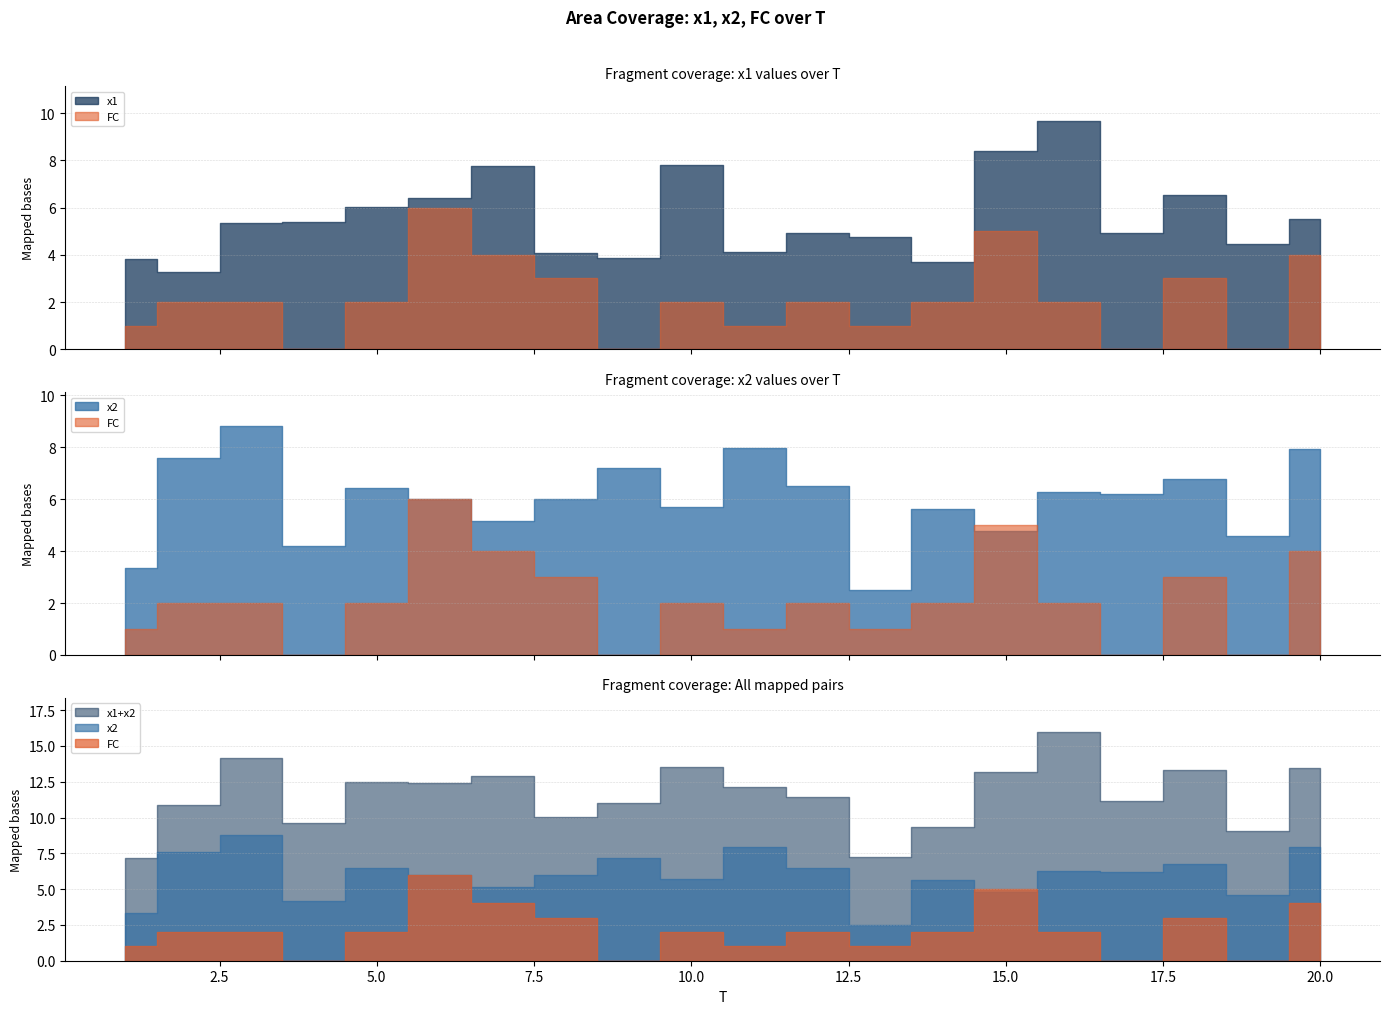

Does the chart have visible grid lines?

Yes